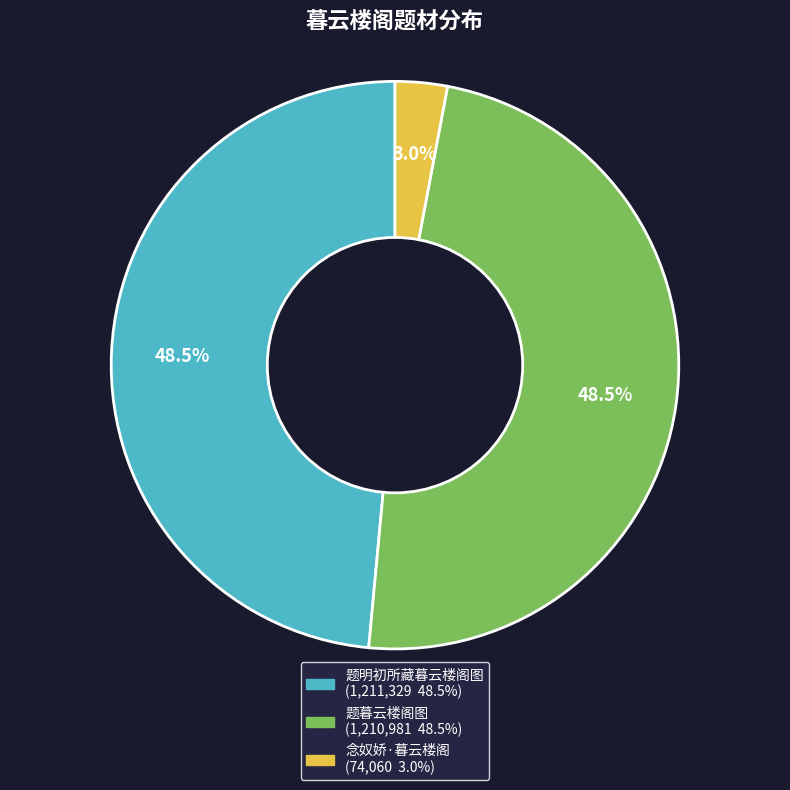

Combined, what portion of the pie is 念奴娇·暮云楼阁 and 题暮云楼阁图?

51.5%